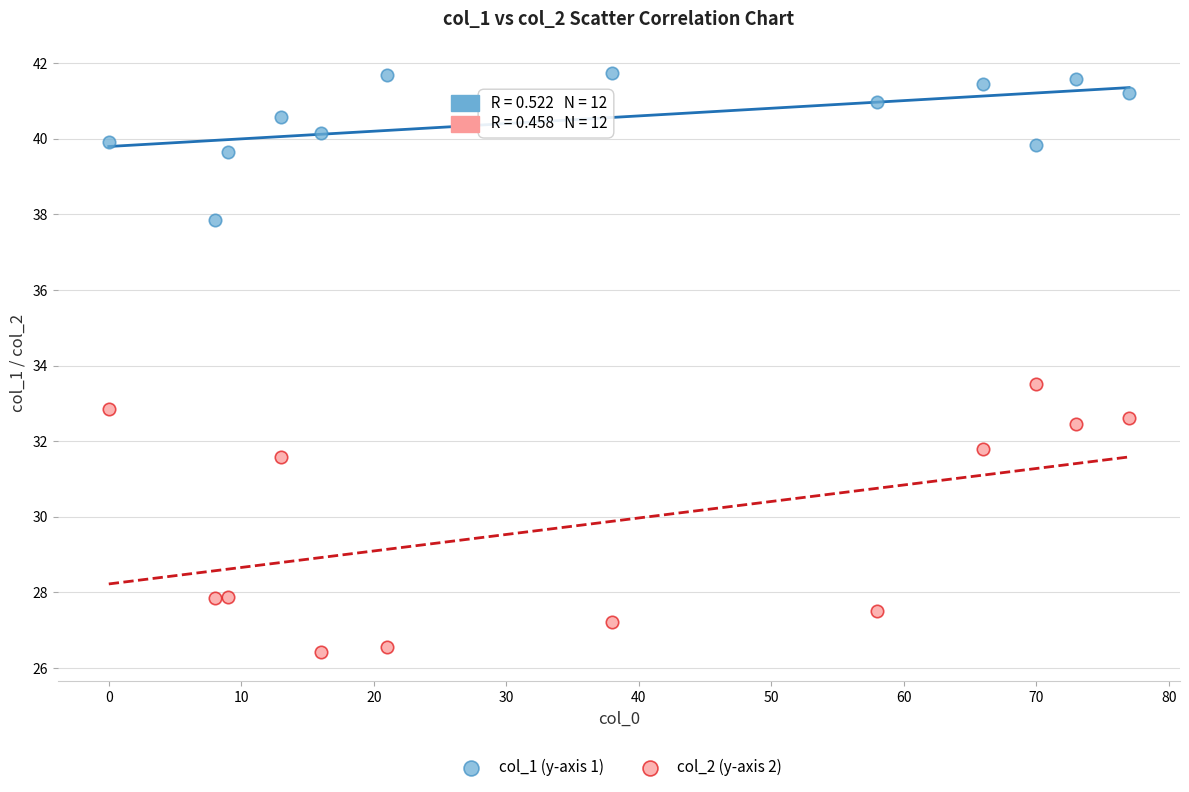

Which series contains the highest Y value?

col_1 (y-axis 1)